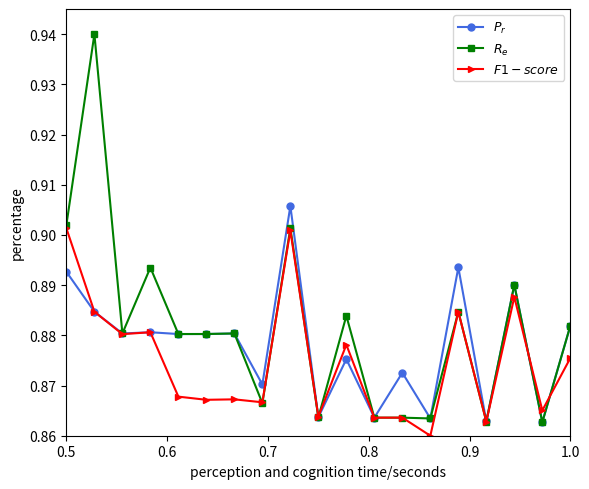

At how many categories does at least one series exceed 0?

19